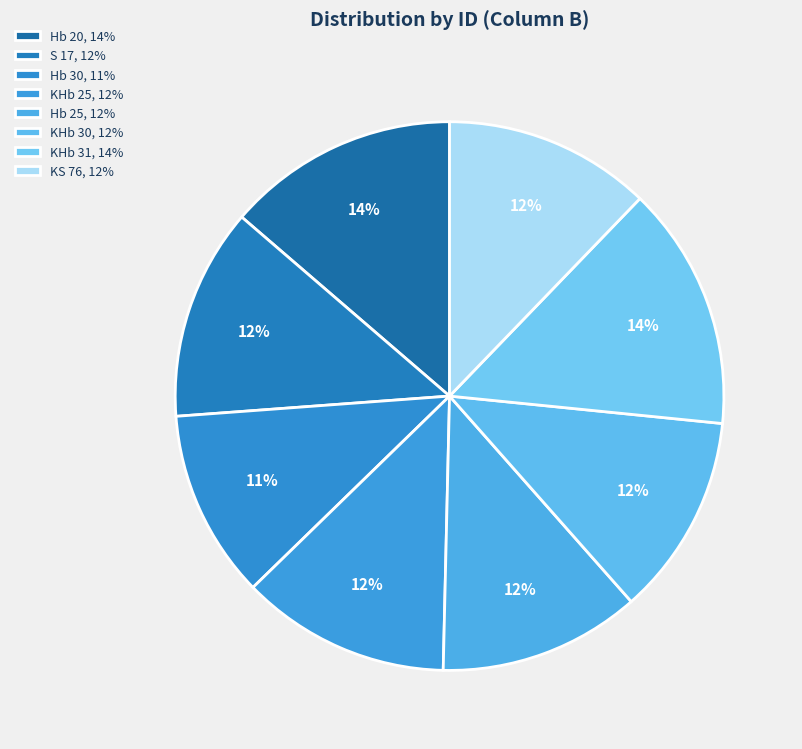

How many segments does this pie chart have?

8